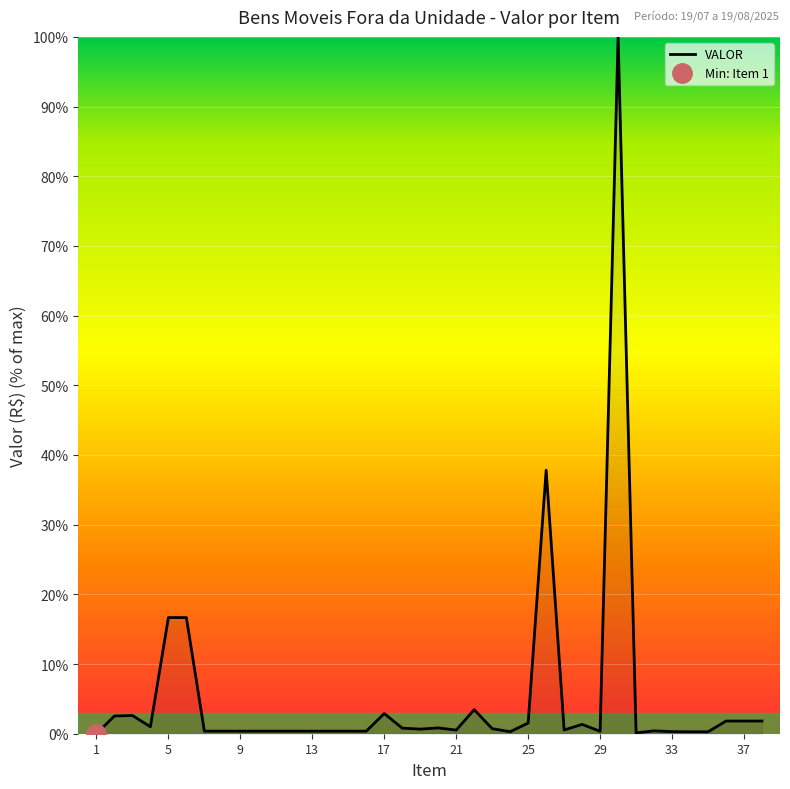

How many lines are shown in the chart?

1